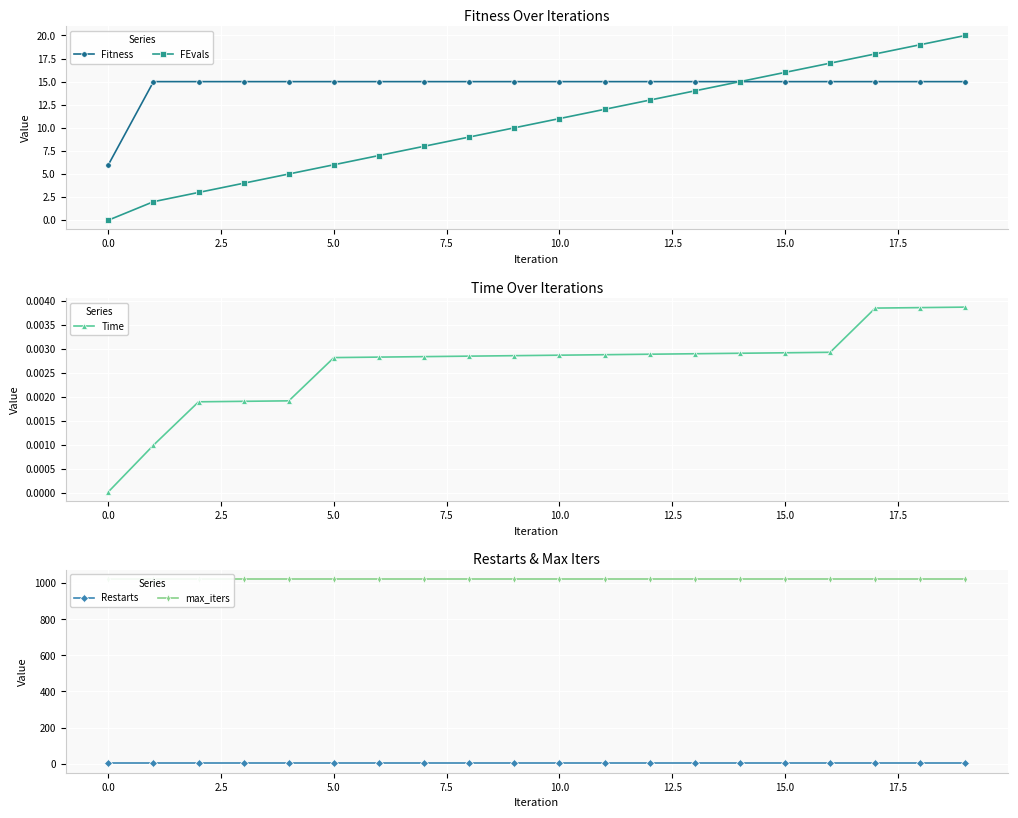

Reading left to right, transcribe all the data shown in this chart.

Fitness: 6.0	15.0	15.0	15.0	15.0	15.0	15.0	15.0	15.0	15.0	15.0	15.0	15.0	15.0	15.0	15.0	15.0	15.0	15.0	15.0
FEvals: 0.0	2.0	3.0	4.0	5.0	6.0	7.0	8.0	9.0	10.0	11.0	12.0	13.0	14.0	15.0	16.0	17.0	18.0	19.0	20.0
Time: 0.0	0.0	0.0	0.0	0.0	0.0	0.0	0.0	0.0	0.0	0.0	0.0	0.0	0.0	0.0	0.0	0.0	0.0	0.0	0.0
Restarts: 1.0	1.0	1.0	1.0	1.0	1.0	1.0	1.0	1.0	1.0	1.0	1.0	1.0	1.0	1.0	1.0	1.0	1.0	1.0	1.0
max_iters: 1024.0	1024.0	1024.0	1024.0	1024.0	1024.0	1024.0	1024.0	1024.0	1024.0	1024.0	1024.0	1024.0	1024.0	1024.0	1024.0	1024.0	1024.0	1024.0	1024.0